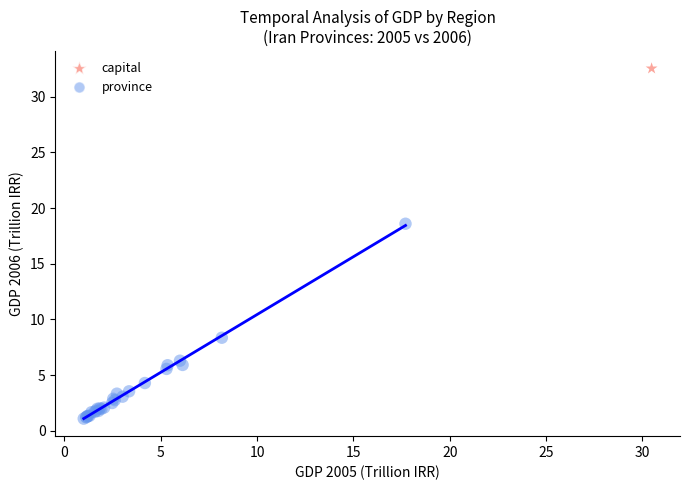

What are all the series names shown in the legend?

capital, province